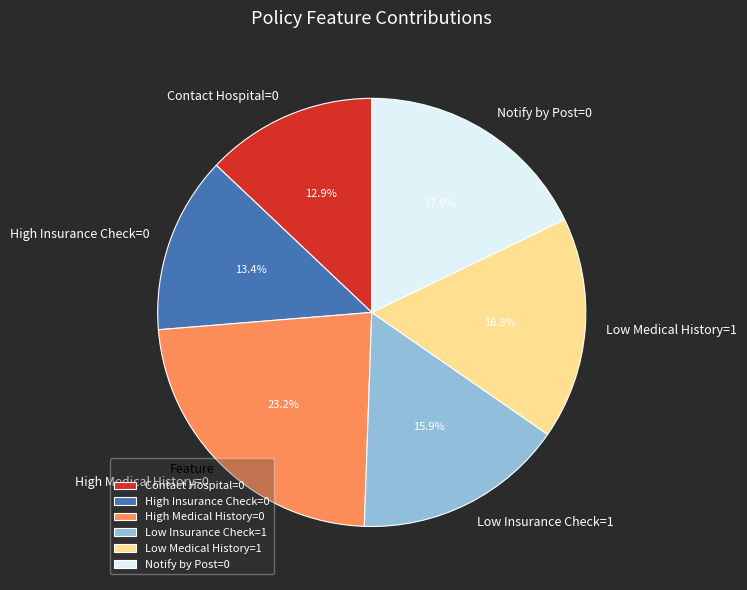

Is the sum of High Insurance Check=0 and Low Medical History=1 greater than half?

No